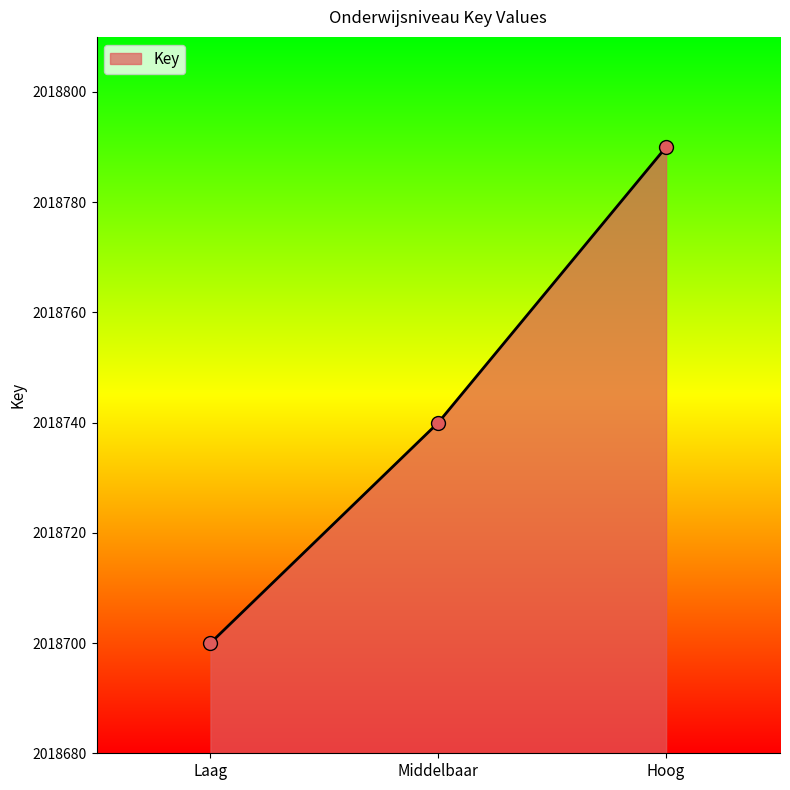

What position from the left is Hoog?

3